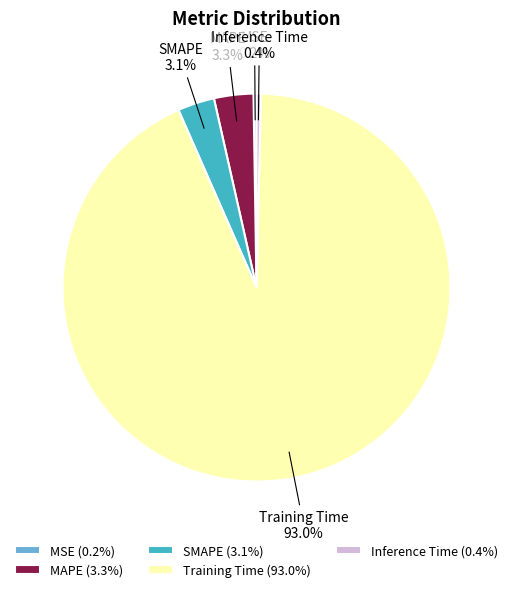

What percentage is the Training Time slice, to the nearest percent?

93%